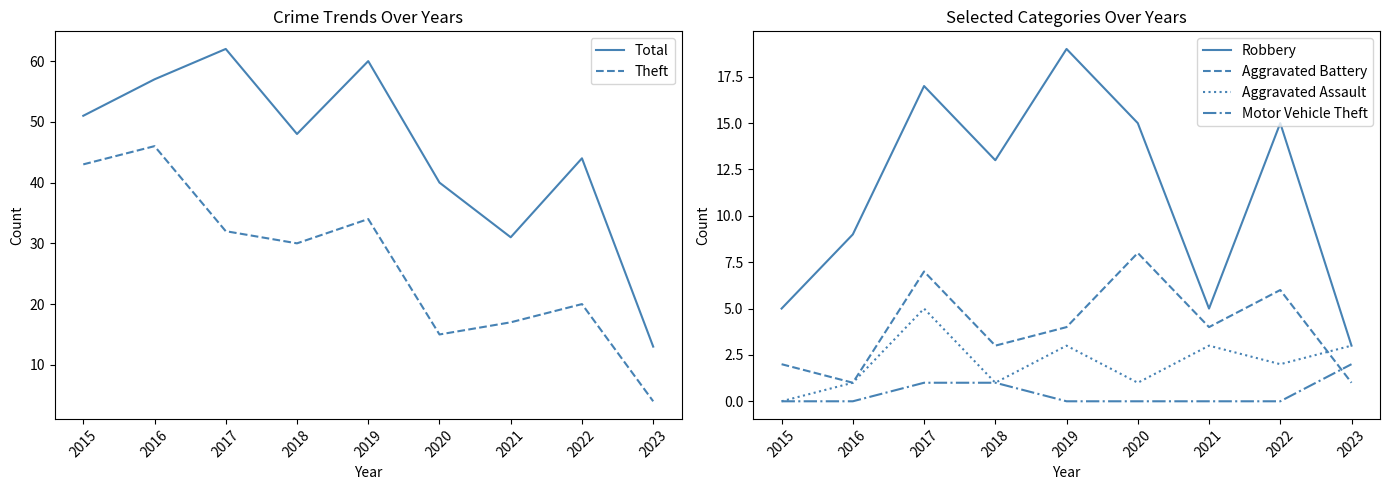

Between 2015 and 2017, which is larger?

2017